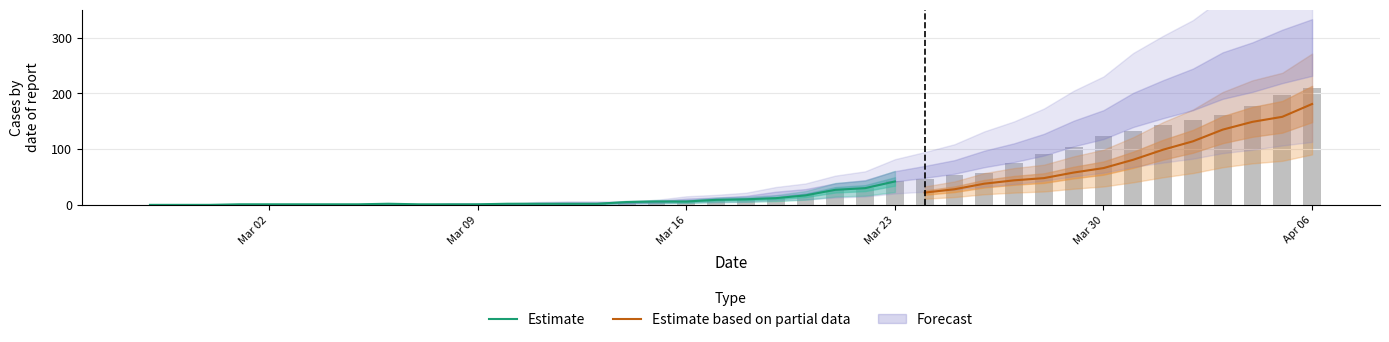

True or false: col_0 has a value of 374 at 35.

False